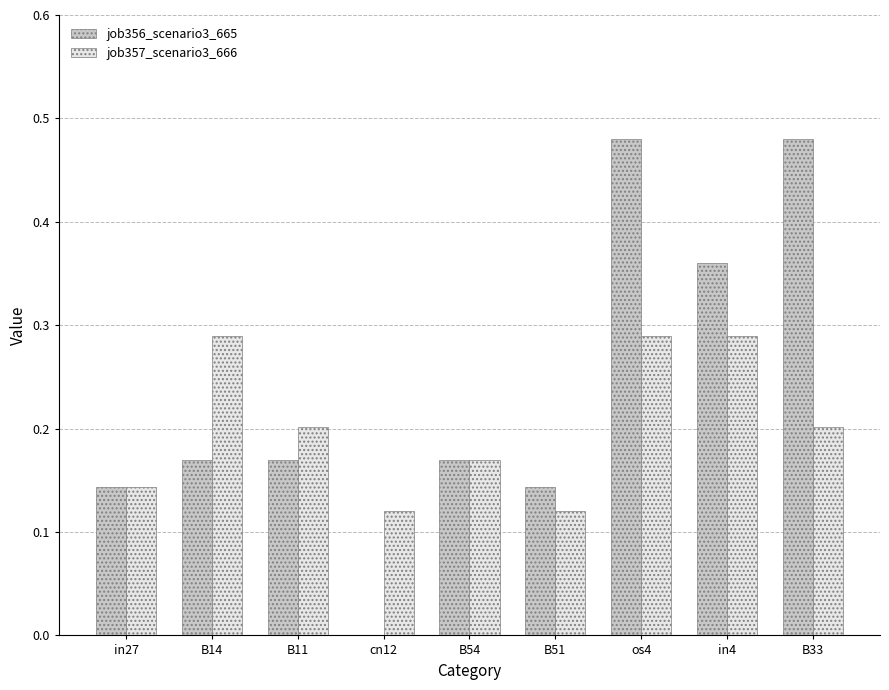

What is the sum of all job357_scenario3_666 values?

1.8